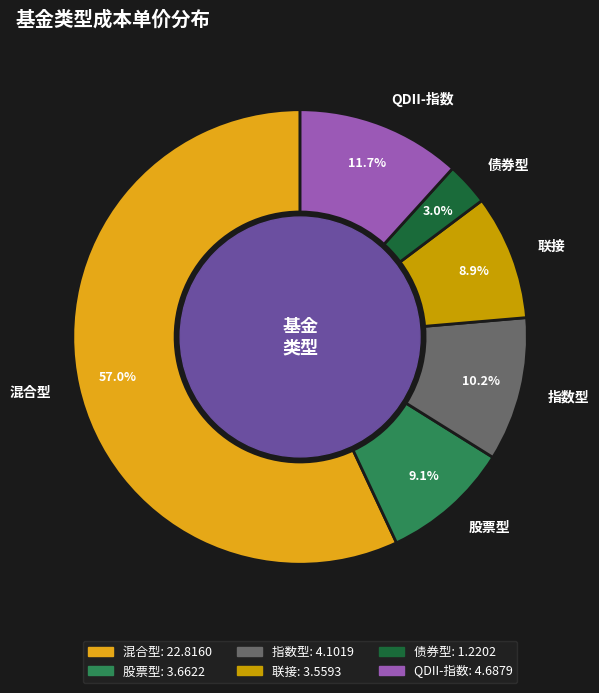

To the nearest percent, what is the average slice percentage?

17%